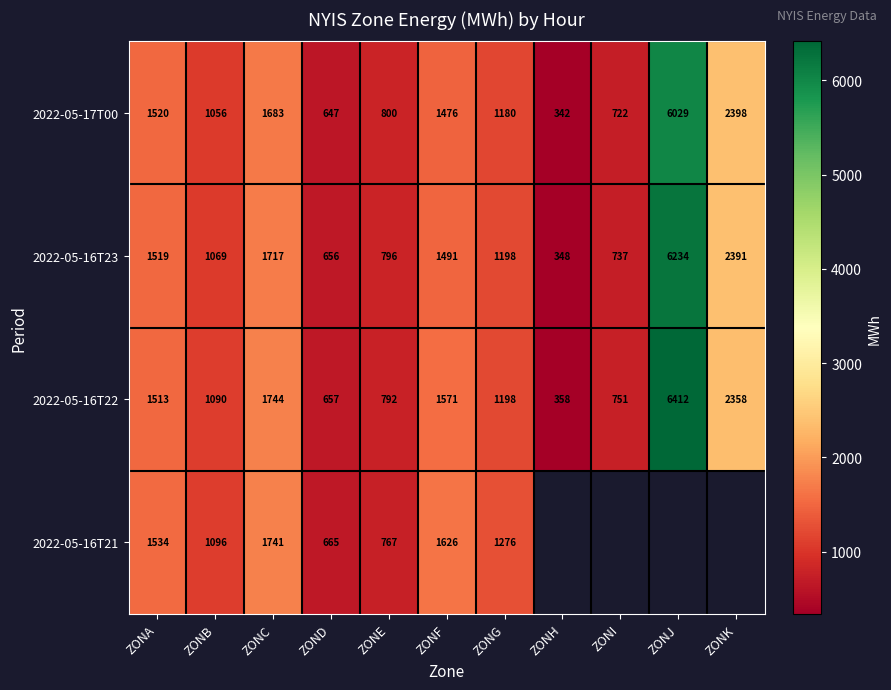

Count the number of categories in the chart.

11